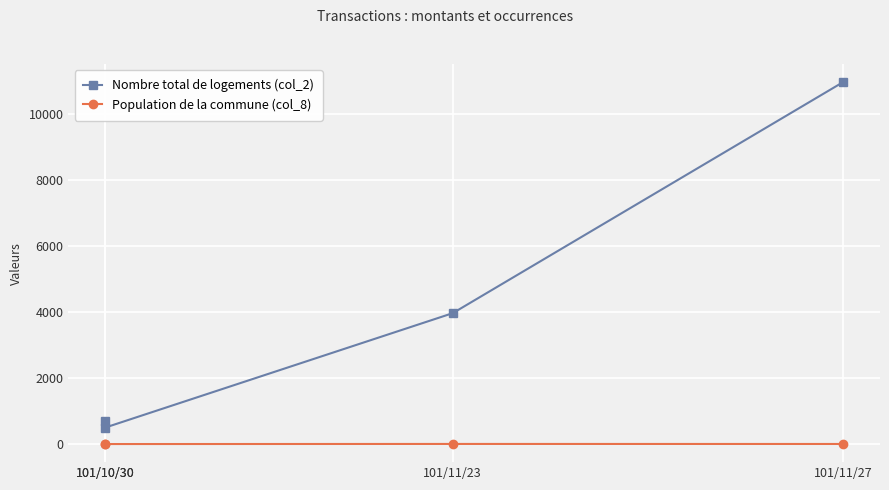

True or false: Population de la commune (col_8) and Nombre total de logements (col_2) intersect in this chart.

False